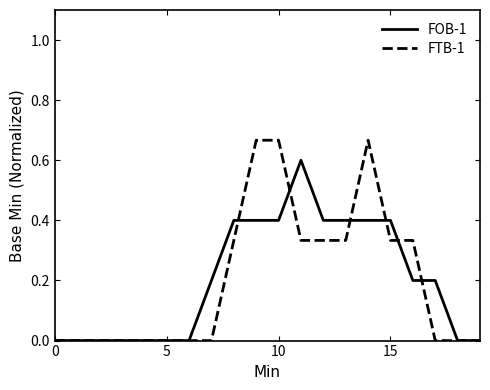

What is the highest value of the FOB-1 series?

0.6